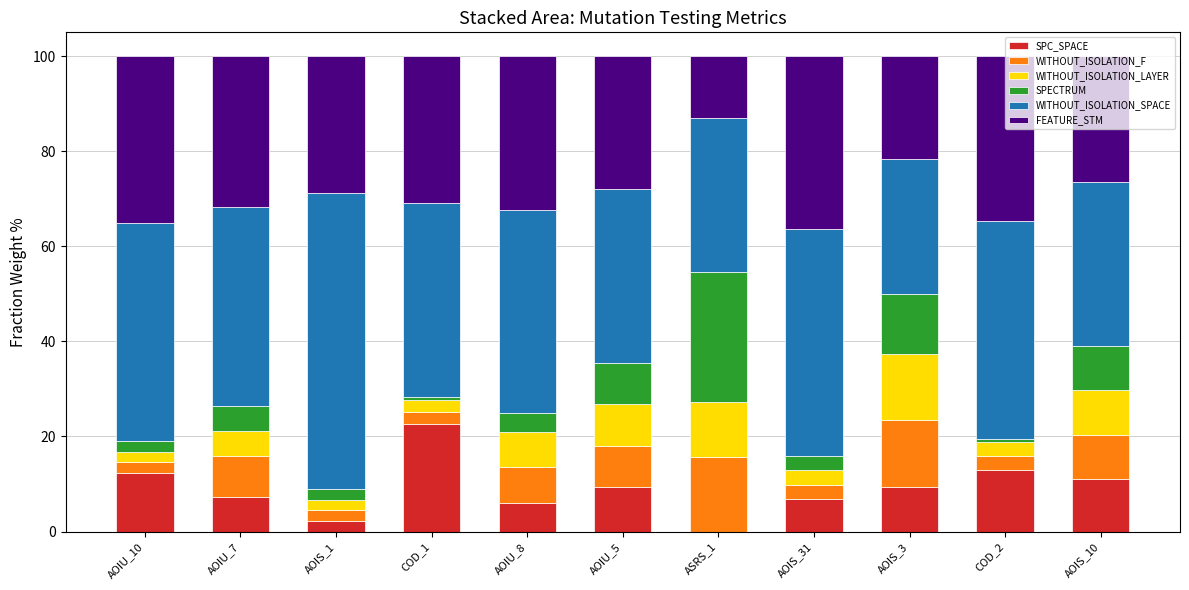

What is the total value across all series at AOIU_7?

100.0